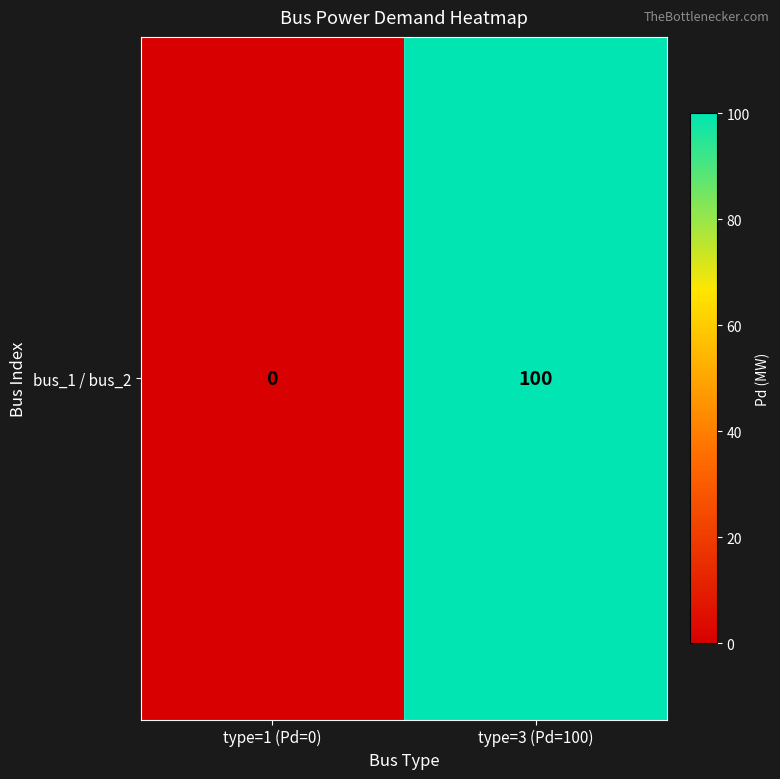

Rank the categories by value from highest to lowest.

type=3 (Pd=100), type=1 (Pd=0)